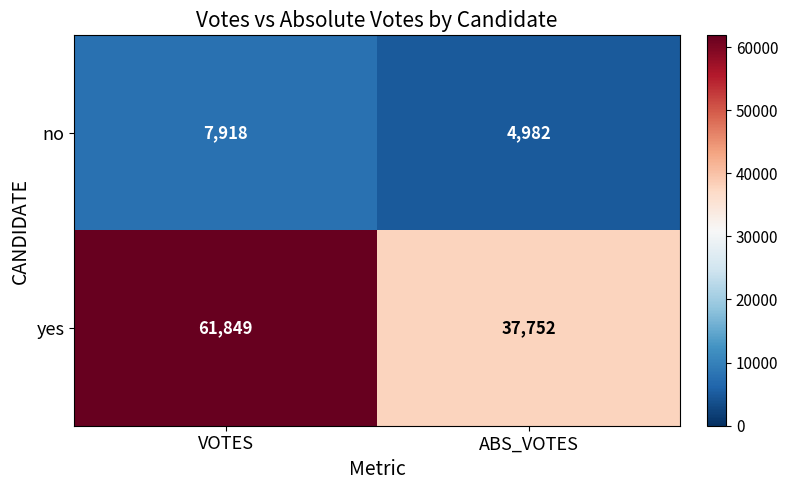

Which series changed the most between VOTES and ABS_VOTES?

yes